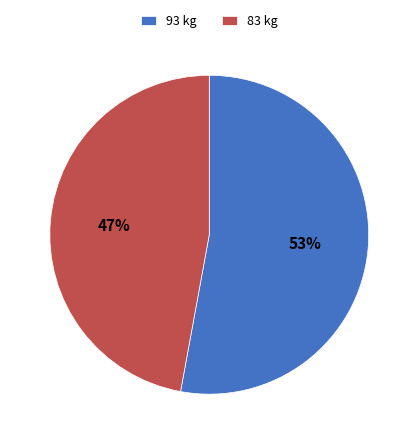

Between 93 and 83, which is larger?

93